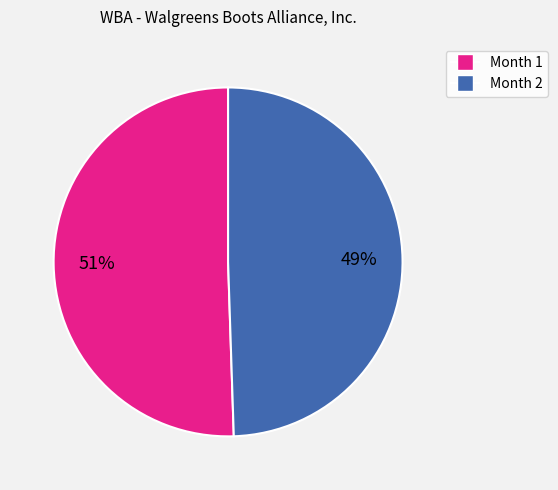

Is there any slice that represents more than half of the pie?

Yes